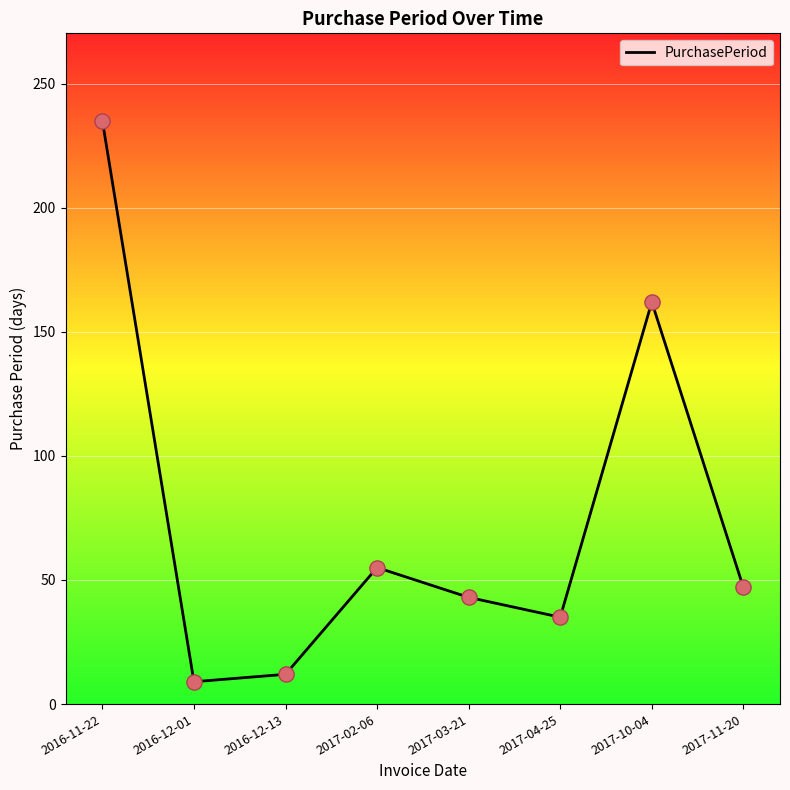

Between 2016-11-22 and 2017-11-20, which is larger?

2016-11-22